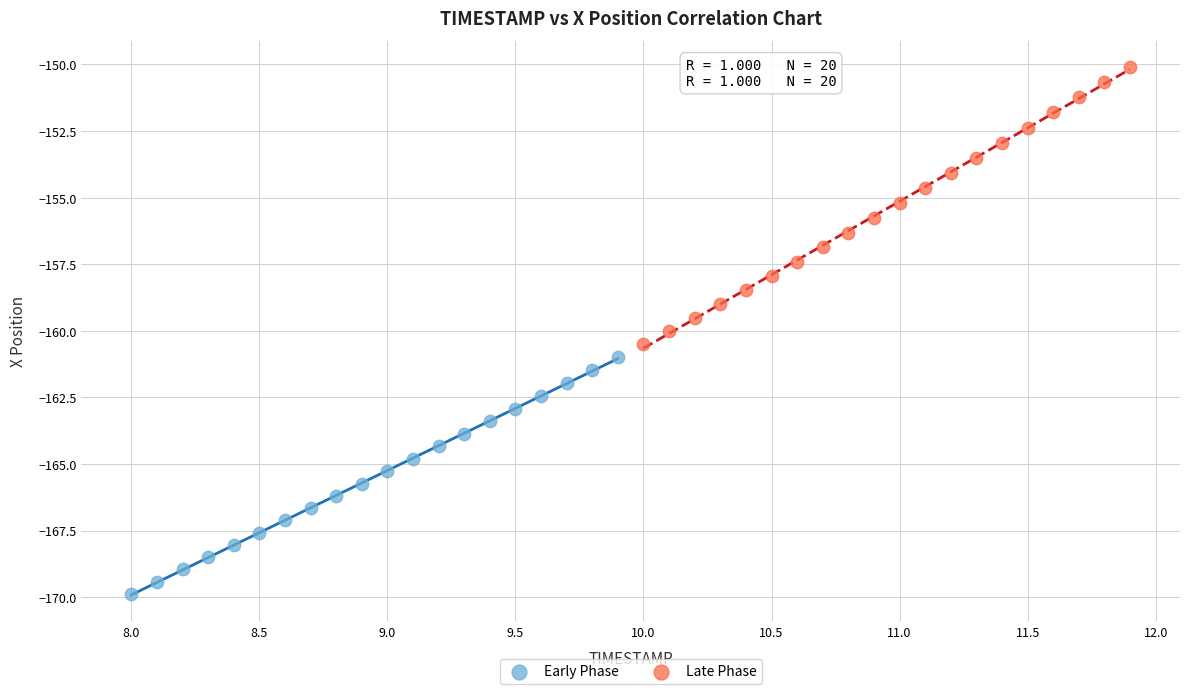

Which series contains the highest Y value?

Late Phase